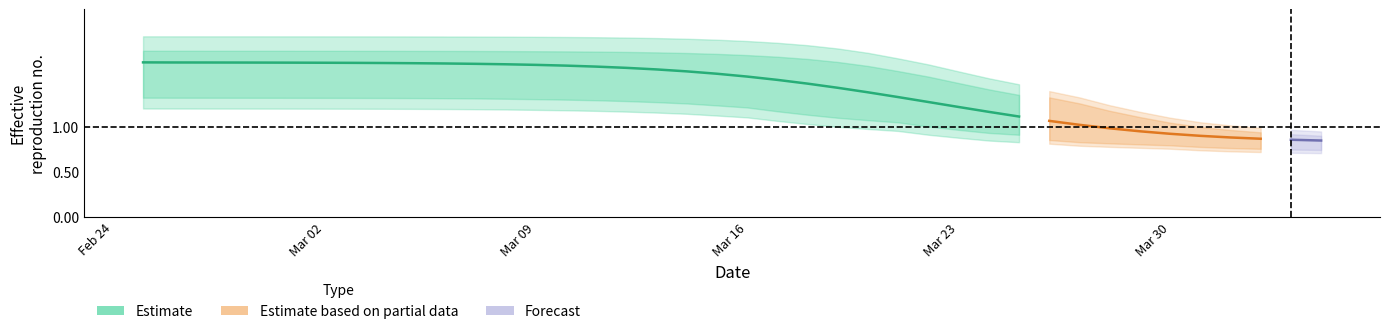

Reading right to left, what are all the values shown in this chart?

r_mean: 39=0.8	38=0.9	37=0.9	36=0.9	35=0.9	34=0.9	33=0.9	32=1.0	31=1.0	30=1.1	29=1.1	28=1.2	27=1.2	26=1.3	25=1.3	24=1.4	23=1.4	22=1.5	21=1.5	20=1.6	19=1.6	18=1.6	17=1.6	16=1.7	15=1.7	14=1.7	13=1.7	12=1.7	11=1.7	10=1.7	9=1.7	8=1.7	7=1.7	6=1.7	5=1.7	4=1.7	3=1.7	r_upper=1.7	r_lower=1.7	r_mean=1.7
r_lower: 39=0.7	38=0.7	37=0.7	36=0.7	35=0.7	34=0.8	33=0.8	32=0.8	31=0.8	30=0.8	29=0.8	28=0.8	27=0.9	26=0.9	25=1.0	24=1.0	23=1.0	22=1.0	21=1.1	20=1.1	19=1.1	18=1.1	17=1.2	16=1.2	15=1.2	14=1.2	13=1.2	12=1.2	11=1.2	10=1.2	9=1.2	8=1.2	7=1.2	6=1.2	5=1.2	4=1.2	3=1.2	r_upper=1.2	r_lower=1.2	r_mean=1.2
r_upper: 39=0.9	38=1.0	37=1.0	36=1.0	35=1.0	34=1.1	33=1.2	32=1.2	31=1.3	30=1.4	29=1.5	28=1.5	27=1.6	26=1.7	25=1.8	24=1.8	23=1.9	22=1.9	21=1.9	20=1.9	19=2.0	18=2.0	17=2.0	16=2.0	15=2.0	14=2.0	13=2.0	12=2.0	11=2.0	10=2.0	9=2.0	8=2.0	7=2.0	6=2.0	5=2.0	4=2.0	3=2.0	r_upper=2.0	r_lower=2.0	r_mean=2.0